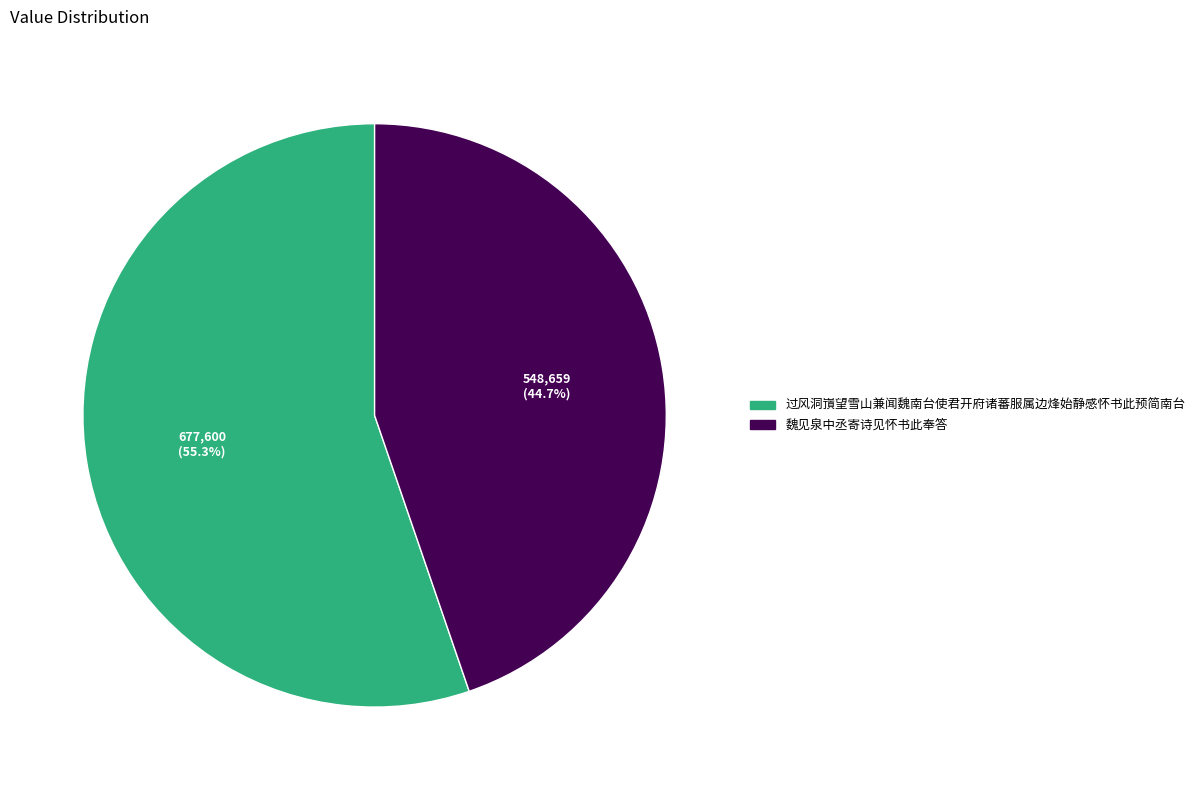

To the nearest percent, what portion does 过风洞嵿望雪山兼闻魏南台使君开府诸蕃服属边烽始静感怀书此预简南台 represent?

55%